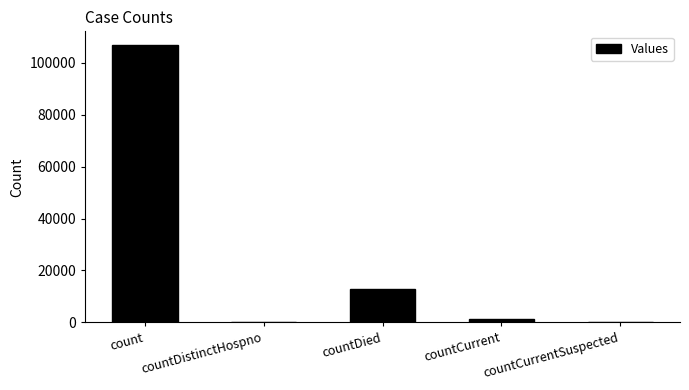

Is it true that the value at countDistinctHospno is -47275?

False